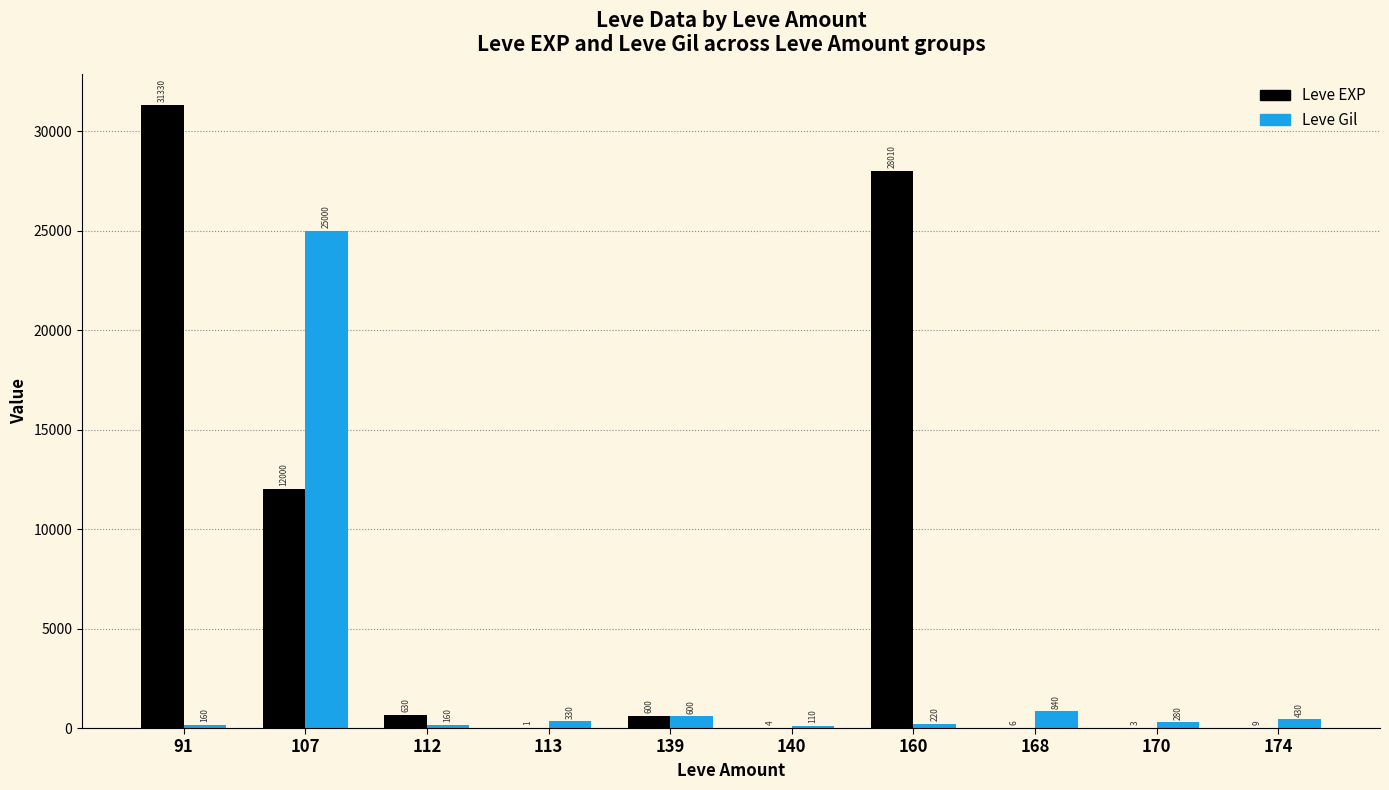

Which label corresponds to the largest value in the chart?

91